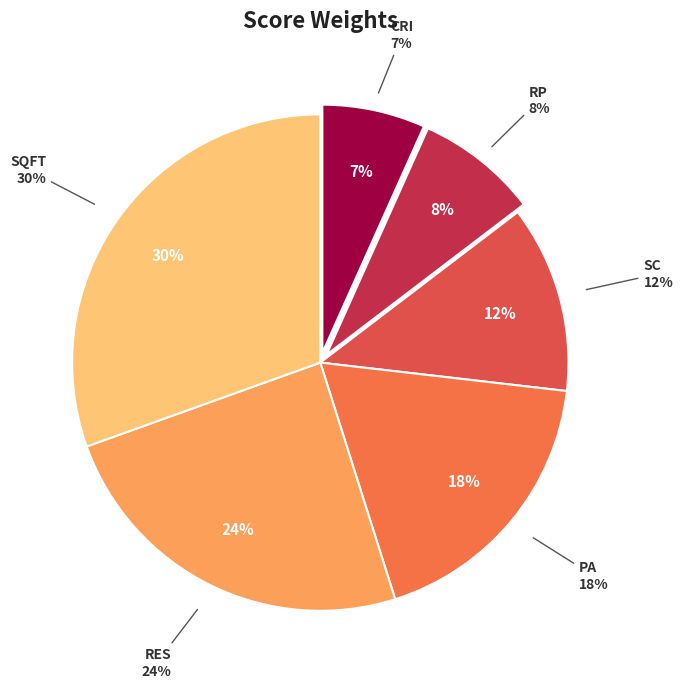

Do CRI and RES together represent more than half of the pie?

No